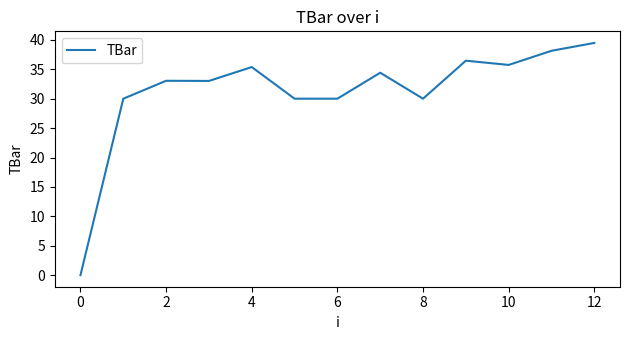

What is the greatest value displayed?

39.5